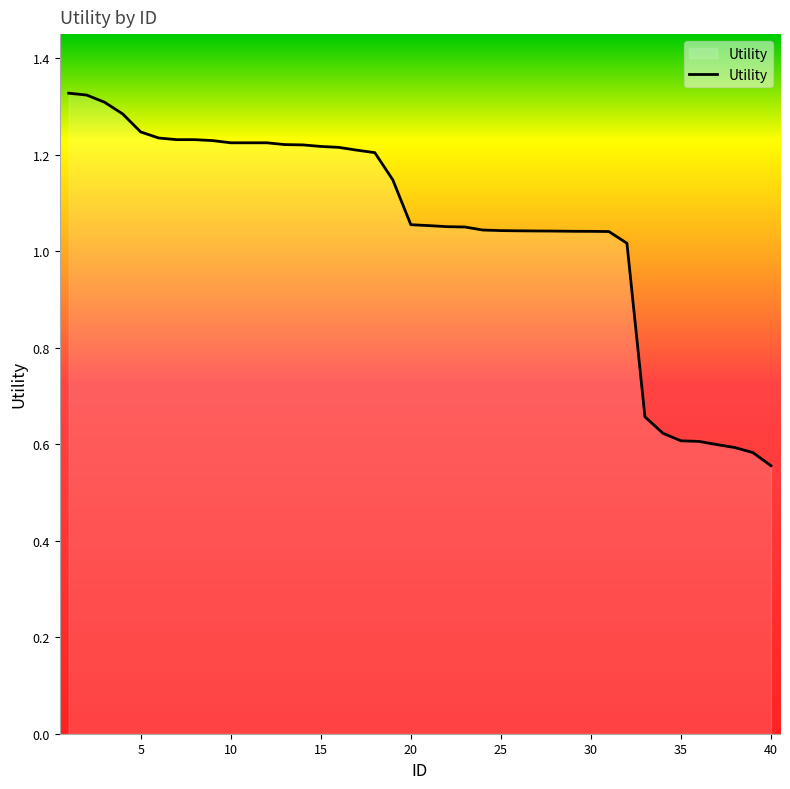

What is the difference between the maximum and minimum values?

0.8